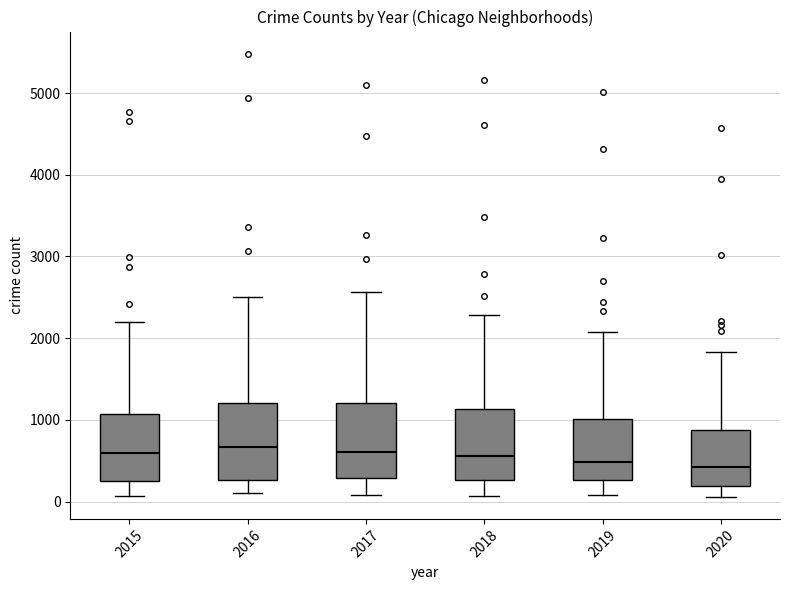

Reading left to right, transcribe this box plot: for each box, give where its median line is, the range the box spans, and where its two whiskers end, as read against the y-axis. The values are not printed on the chart, so give them approximately, as read against the axis.

2015: median 600, box 300 to 1100, whiskers 100 to 2200
2016: median 700, box 300 to 1200, whiskers 100 to 2500
2017: median 600, box 300 to 1200, whiskers 100 to 2600
2018: median 600, box 300 to 1100, whiskers 100 to 2300
2019: median 500, box 300 to 1000, whiskers 100 to 2100
2020: median 400, box 200 to 900, whiskers 100 to 1800